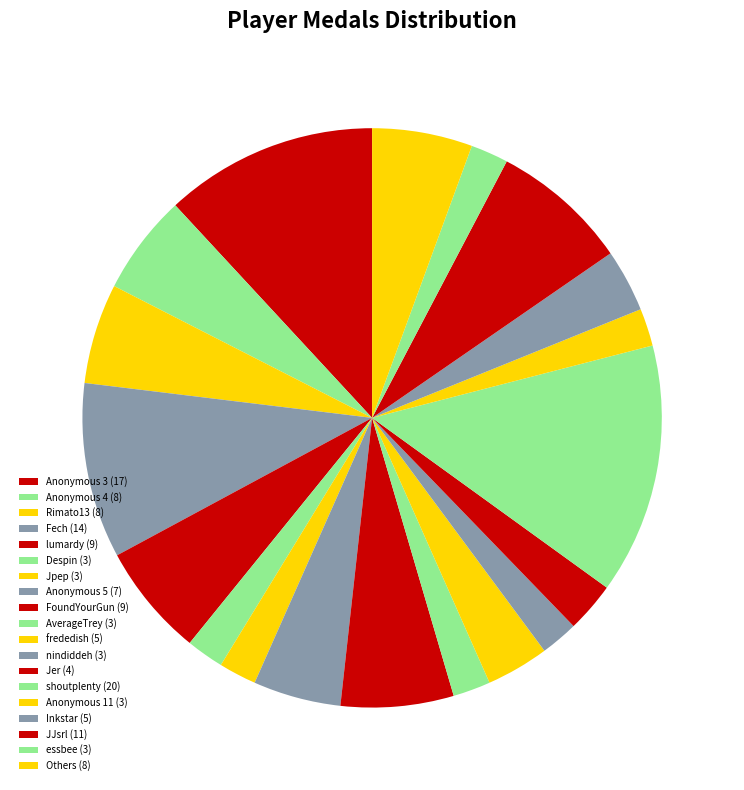

Count the number of slices in the pie.

19